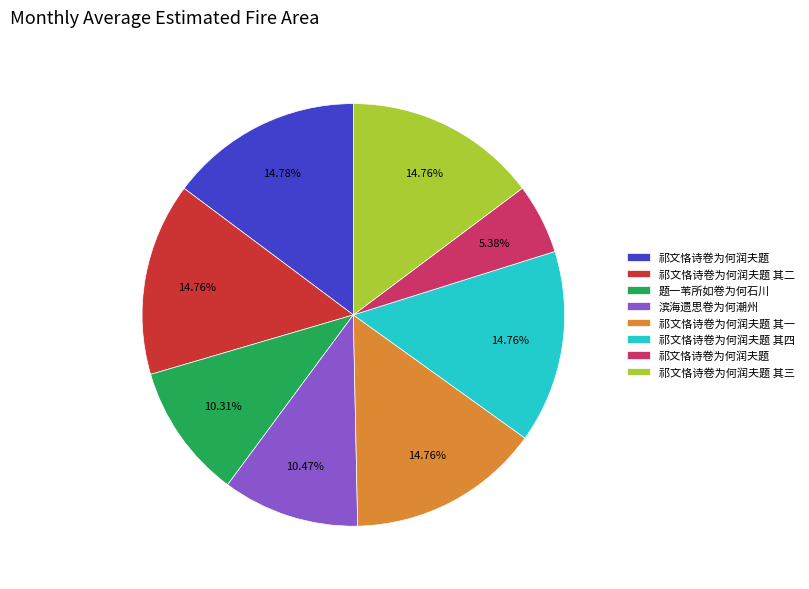

Is there a majority slice in this chart?

No